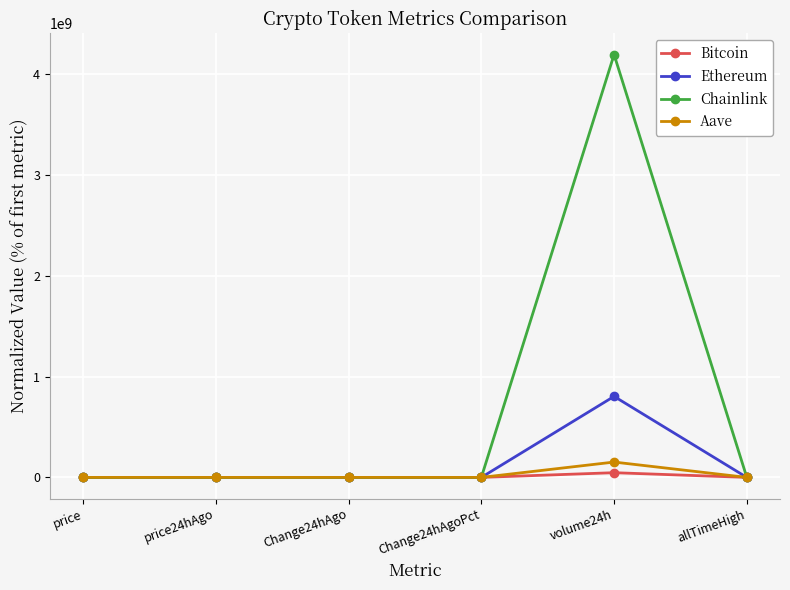

Which series has the widest spread of values?

Chainlink